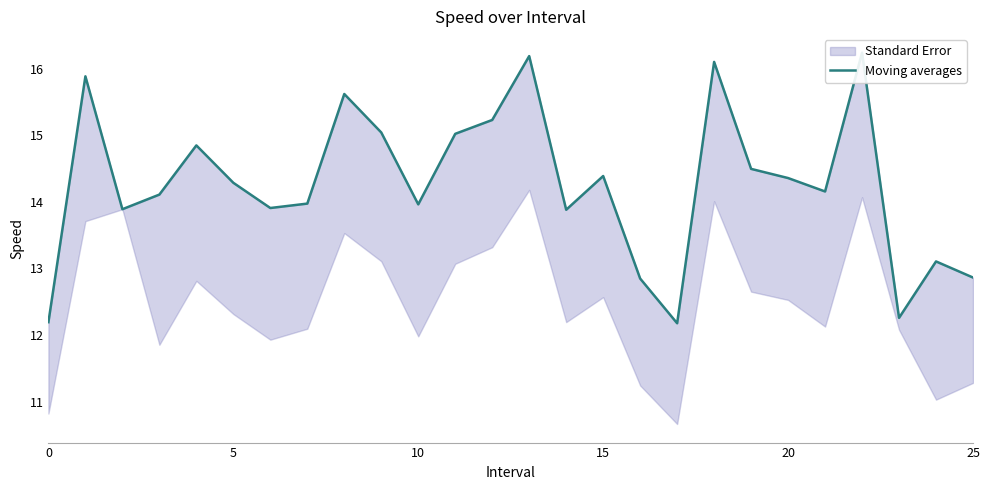

What is the average value?

14.3